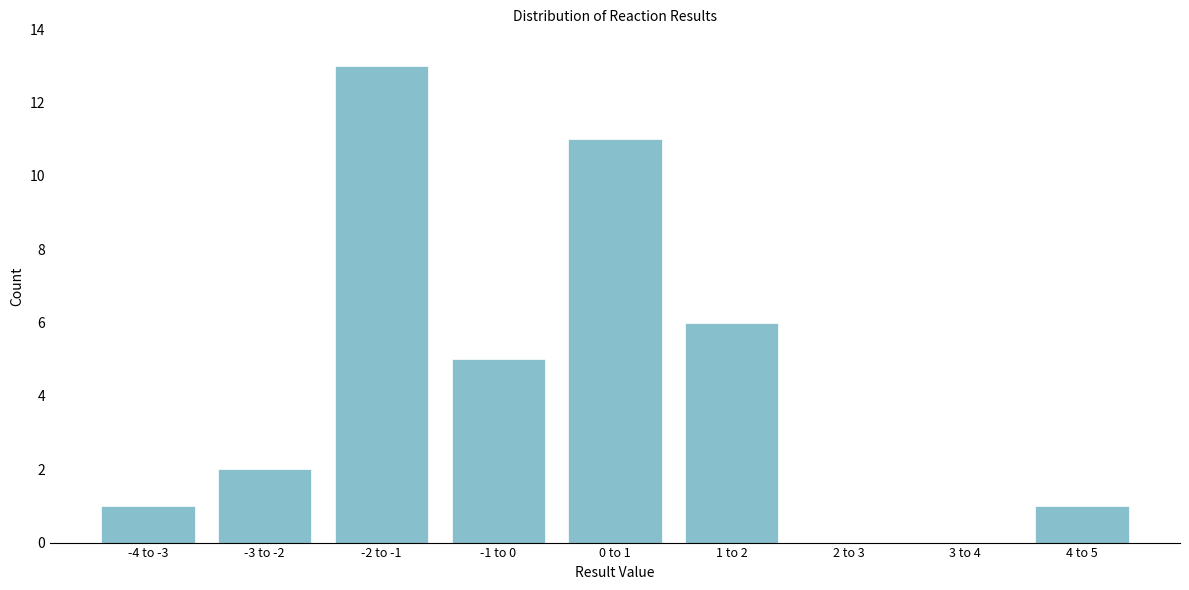

Reading right to left, extract all data points from this chart.

4 to 5=1	3 to 4=0	2 to 3=0	1 to 2=6	0 to 1=11	-1 to 0=5	-2 to -1=13	-3 to -2=2	-4 to -3=1